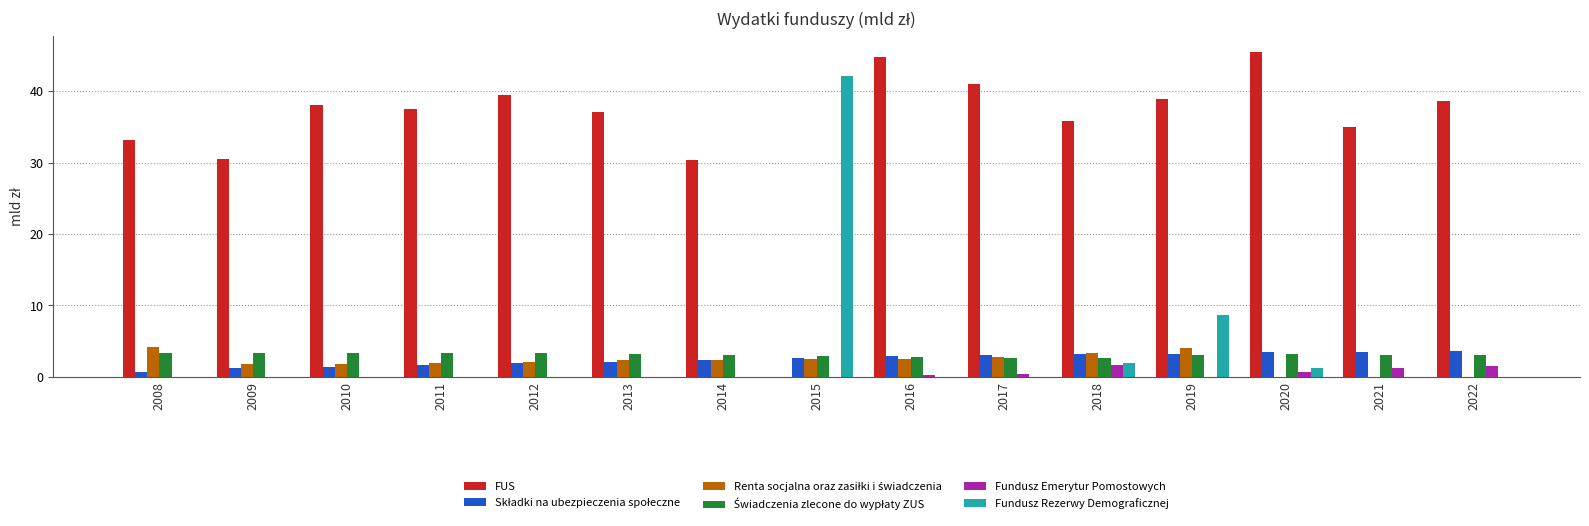

Between 2013 and 2016, which series saw the biggest shift?

FUS